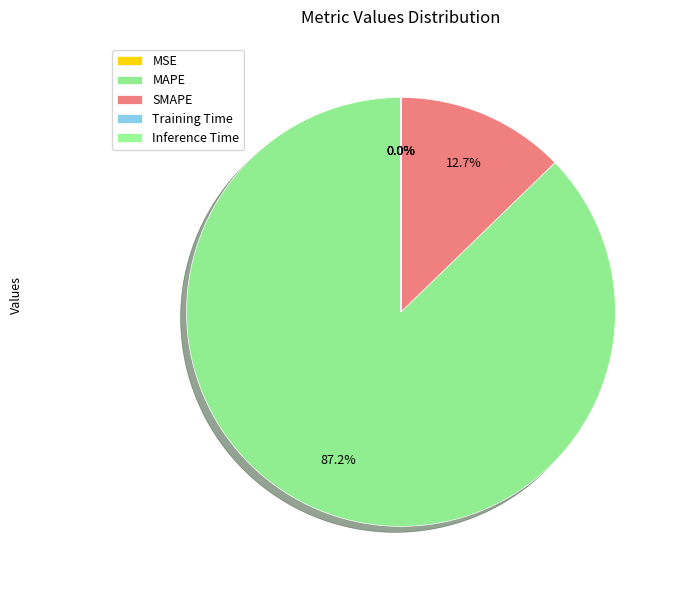

What portion of the pie excludes Training Time?

100.0%